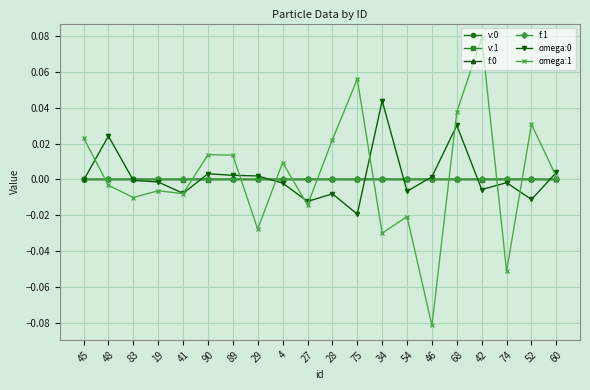

Does the chart display data point markers on the line(s)?

Yes